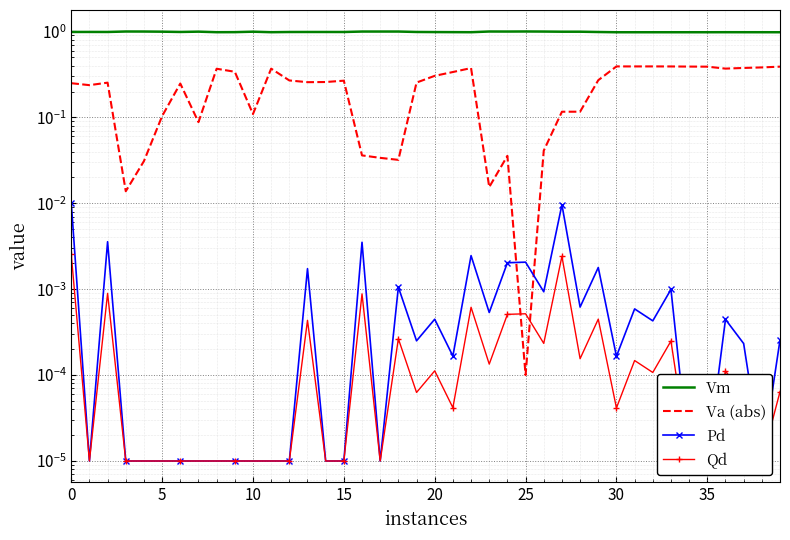

What is the value of the Va (abs) point at the 35th from the left?

0.4